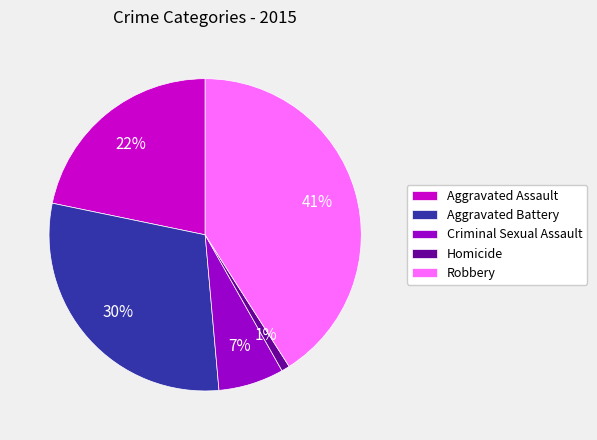

To the nearest percent, what portion does Criminal Sexual Assault represent?

7%